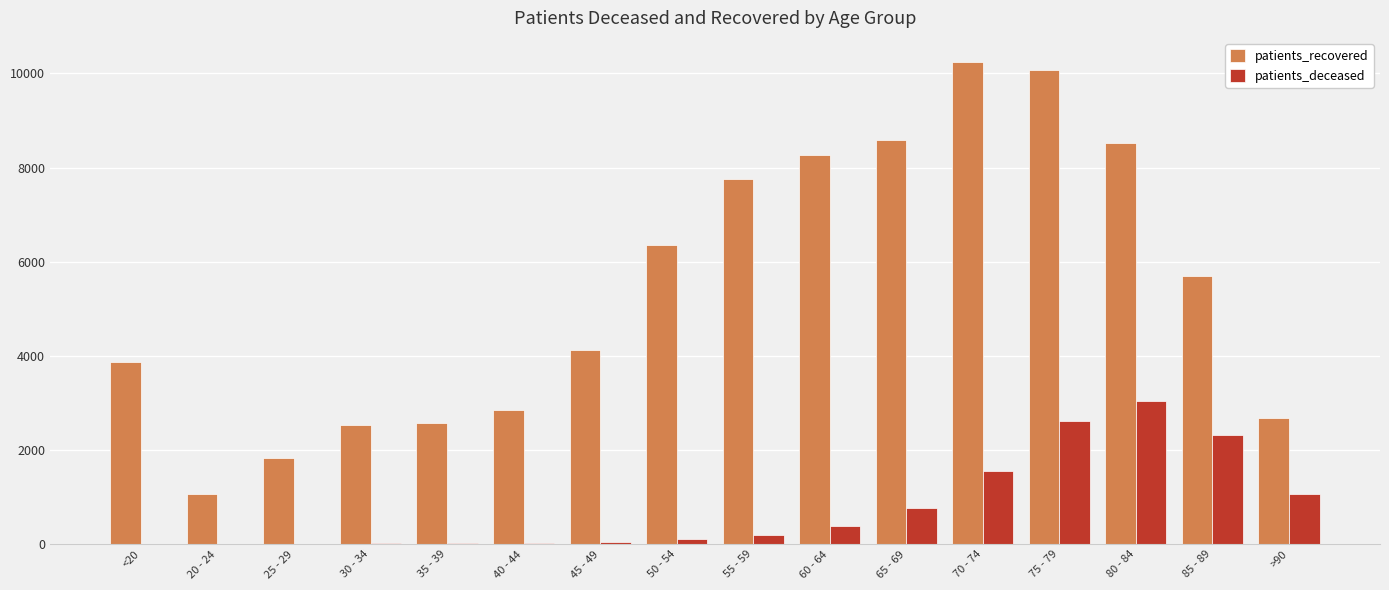

What is the sum of all patients_recovered values?

87038